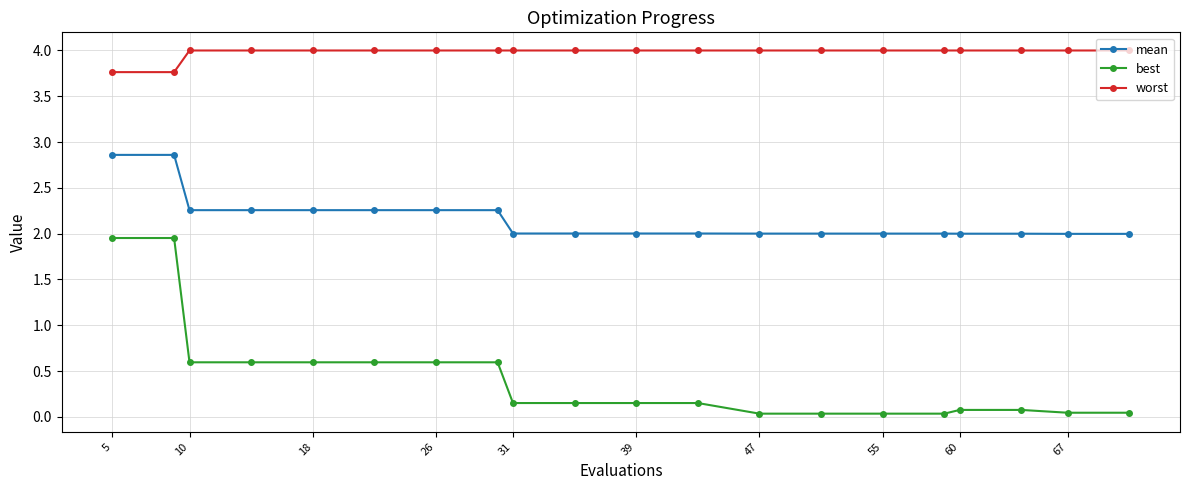

What are all the series names shown in the legend?

mean, best, worst